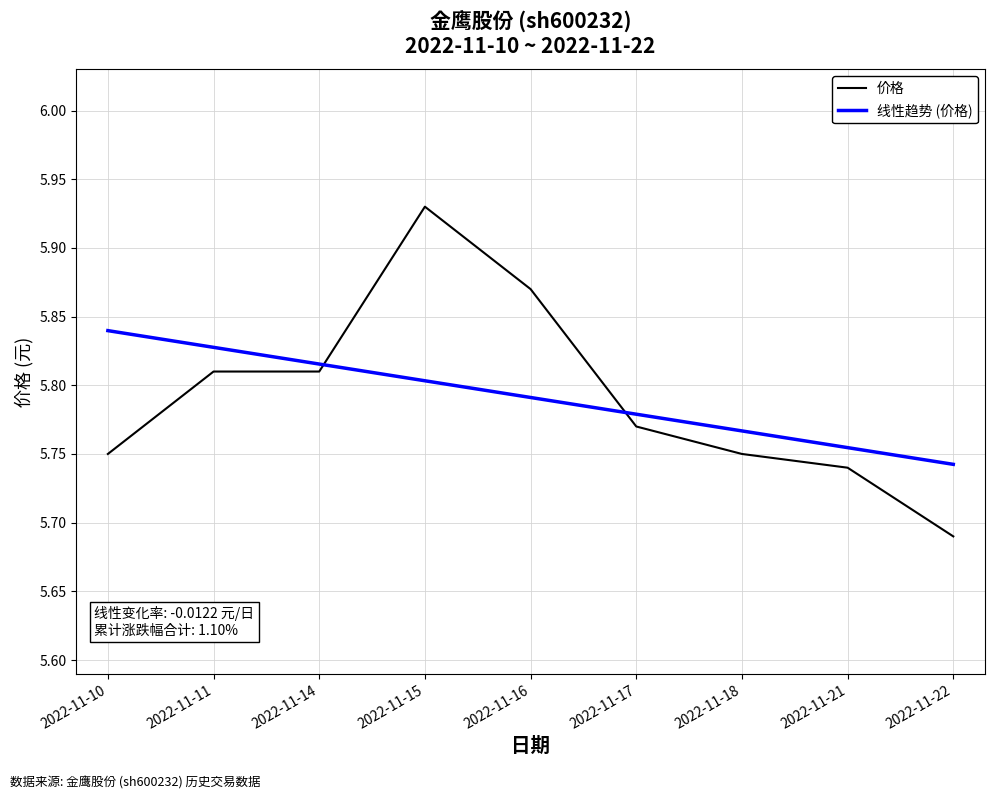

What are all the series names shown in the legend?

价格, 线性趋势 (价格)